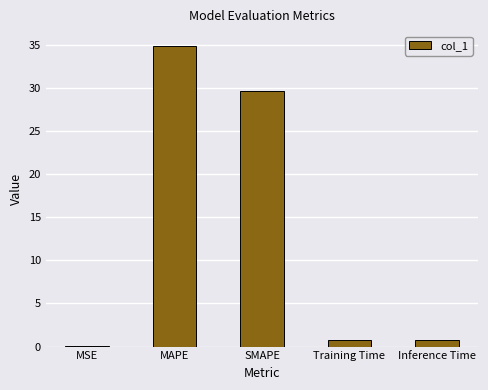

What is the maximum value shown in the chart?

34.8